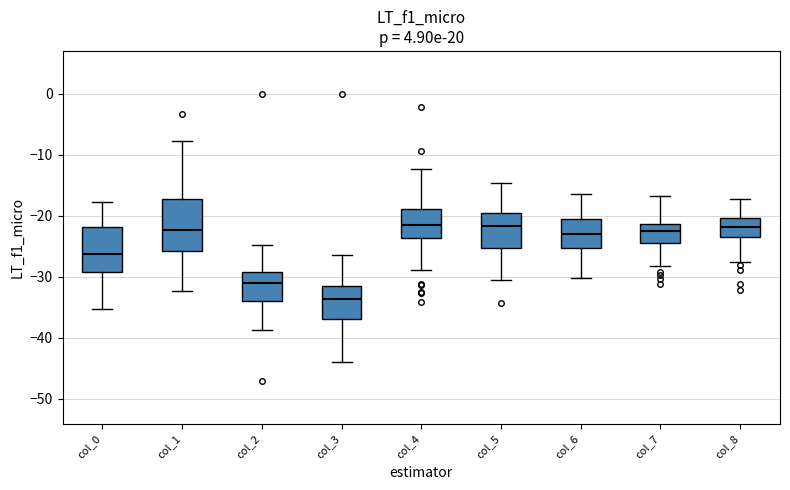

Where does the upper whisker of the box for col_0 end on the y-axis? The values are not printed on the chart, so give them approximately, as read against the axis.

-18